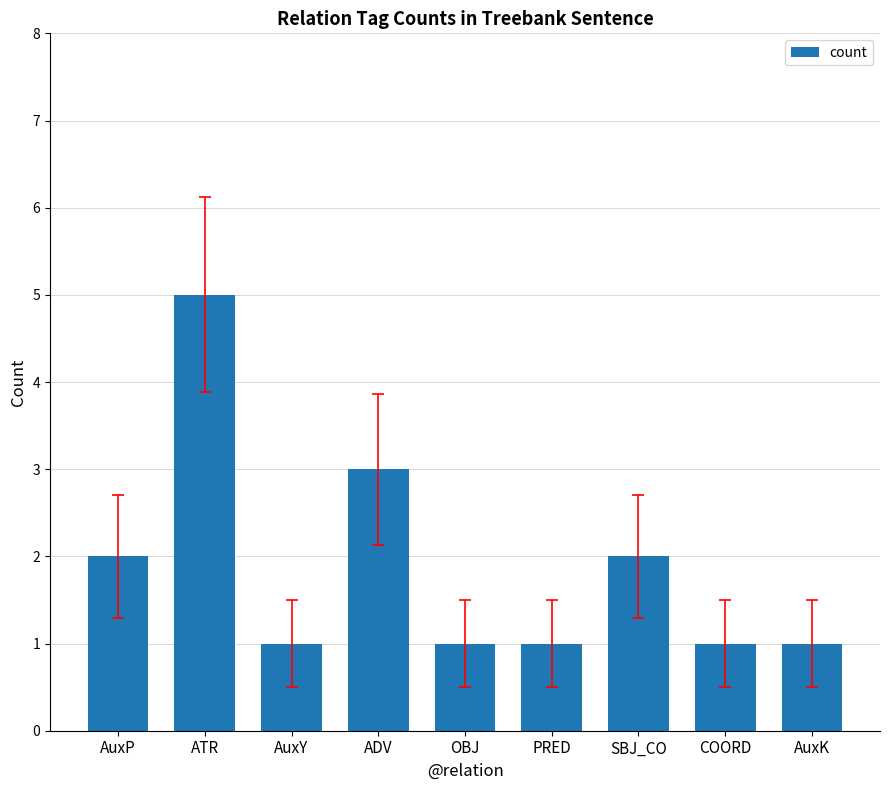

What is the label of the 4th bar from the right?

PRED